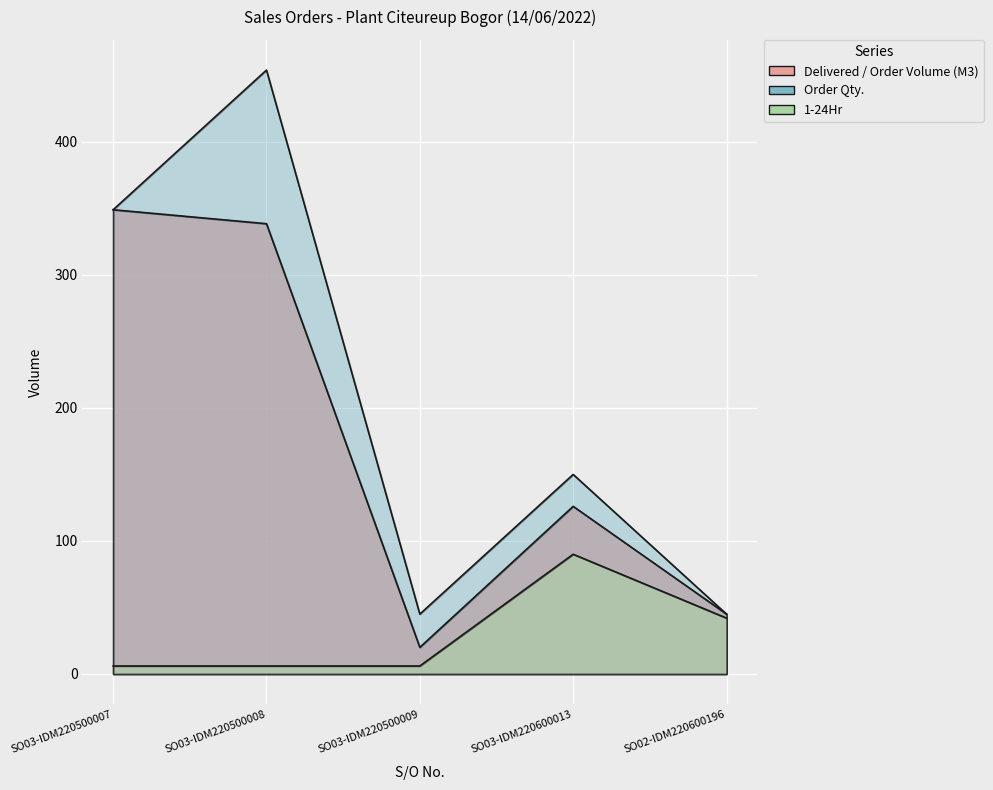

Is the value of Delivered / Order Volume (M3) at SO03-IDM220500008 greater than the value of Order Qty. at SO03-IDM220500008?

No